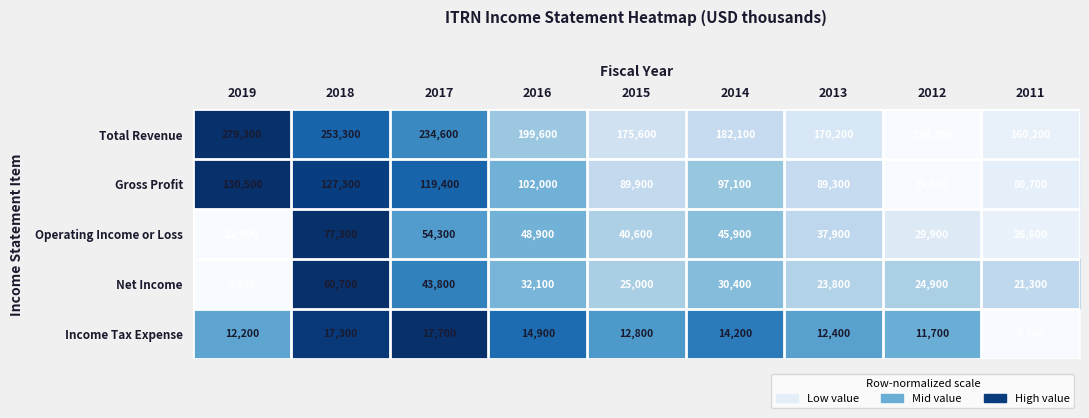

At 2018, list the series in order from largest to smallest.

Total Revenue, Gross Profit, Operating Income or Loss, Net Income, Income Tax Expense